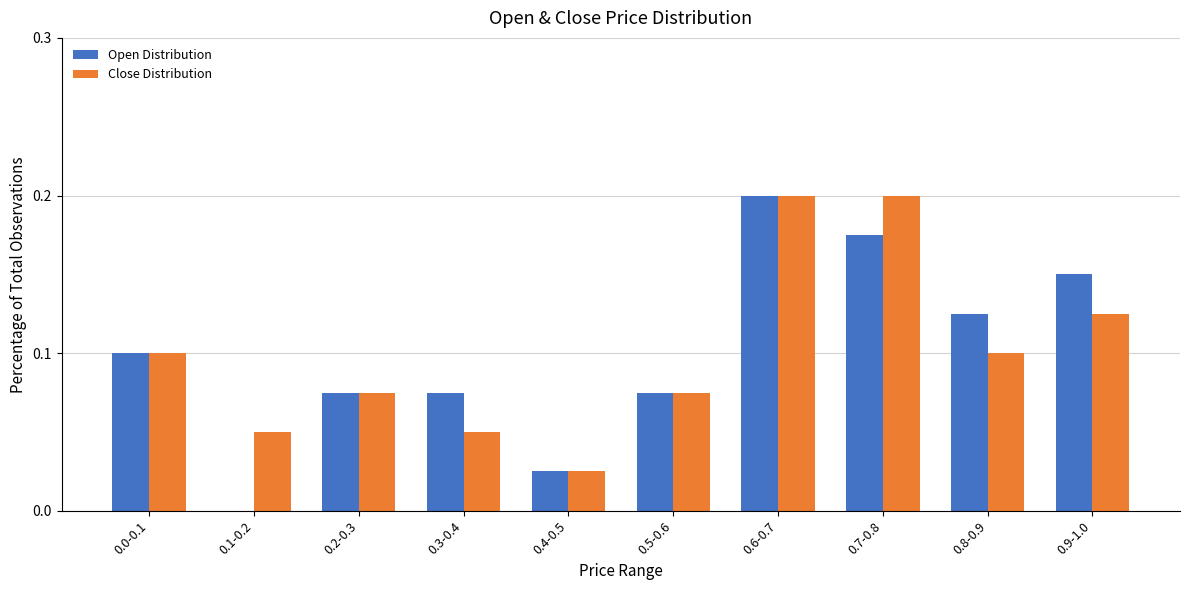

Between 0.0-0.1 and 0.7-0.8, which series saw the biggest shift?

Close Distribution